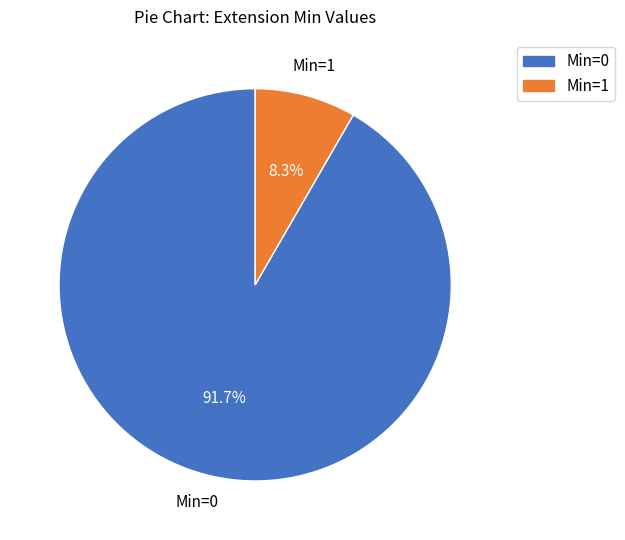

Is there a majority slice in this chart?

Yes